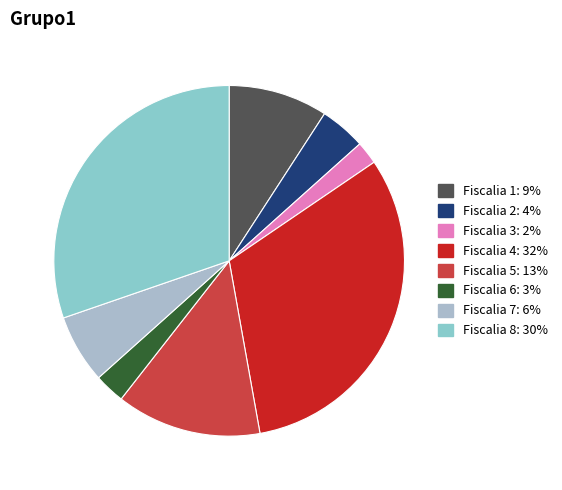

Is there any slice that represents more than half of the pie?

No